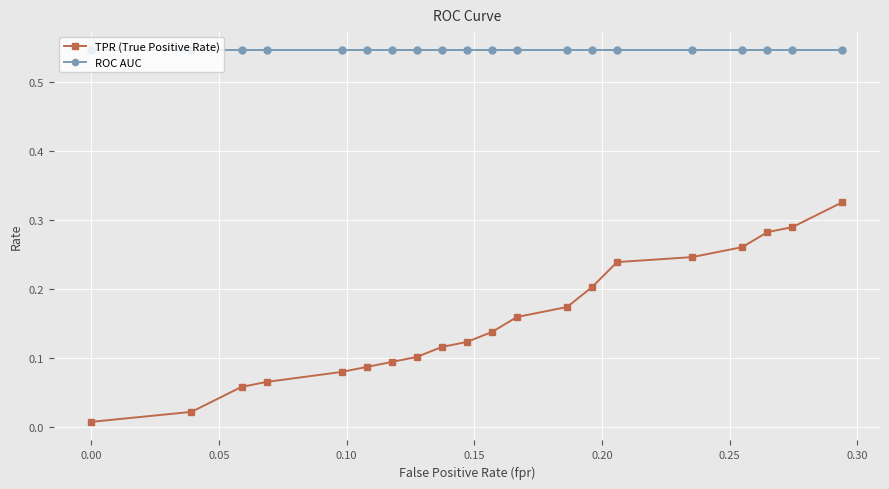

Which series has the largest total across all categories?

ROC AUC